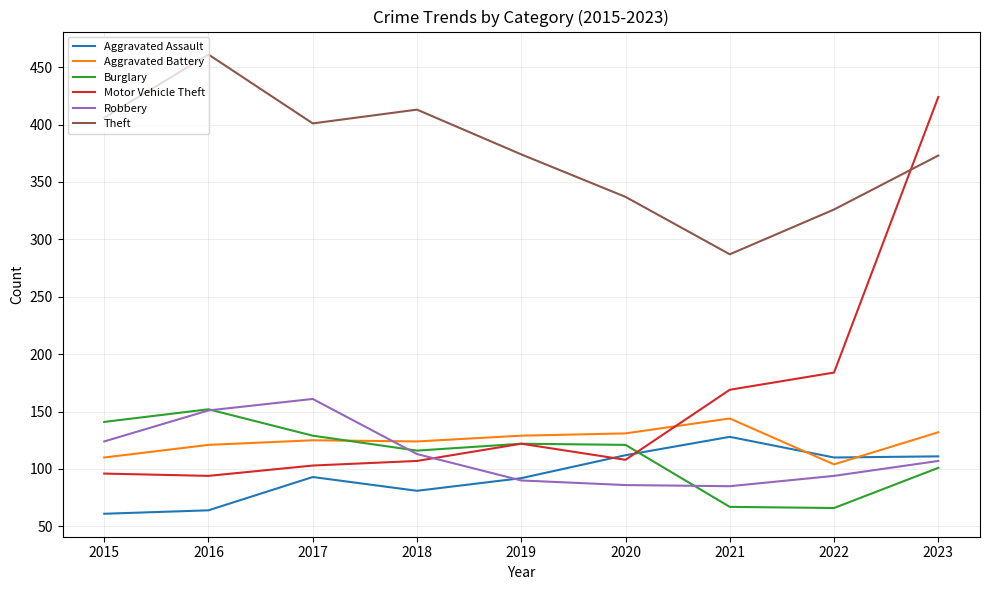

True or false: Theft and Burglary cross at least once.

False